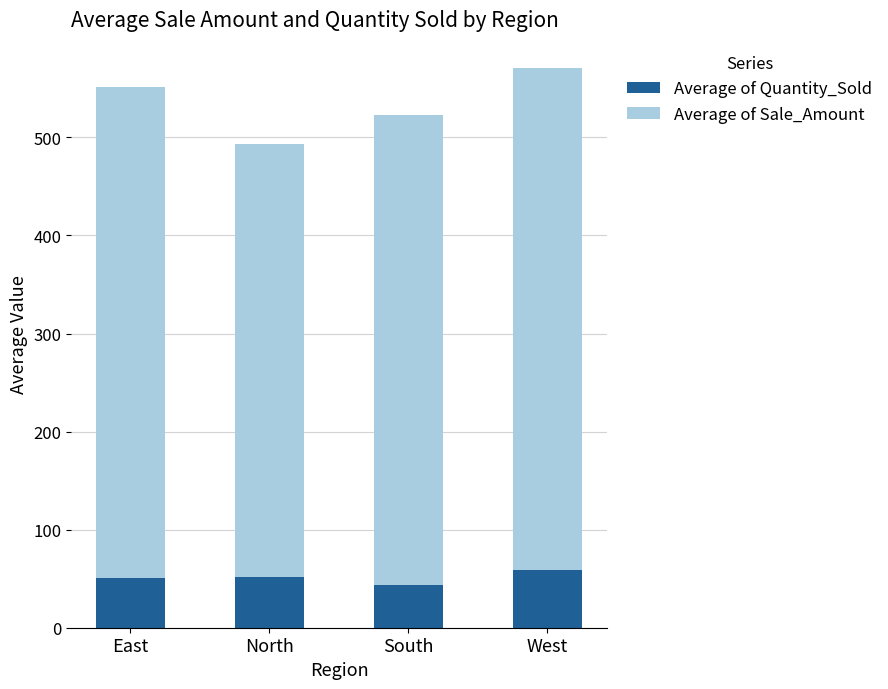

What is the sum of all Average of Quantity_Sold values?

204.8